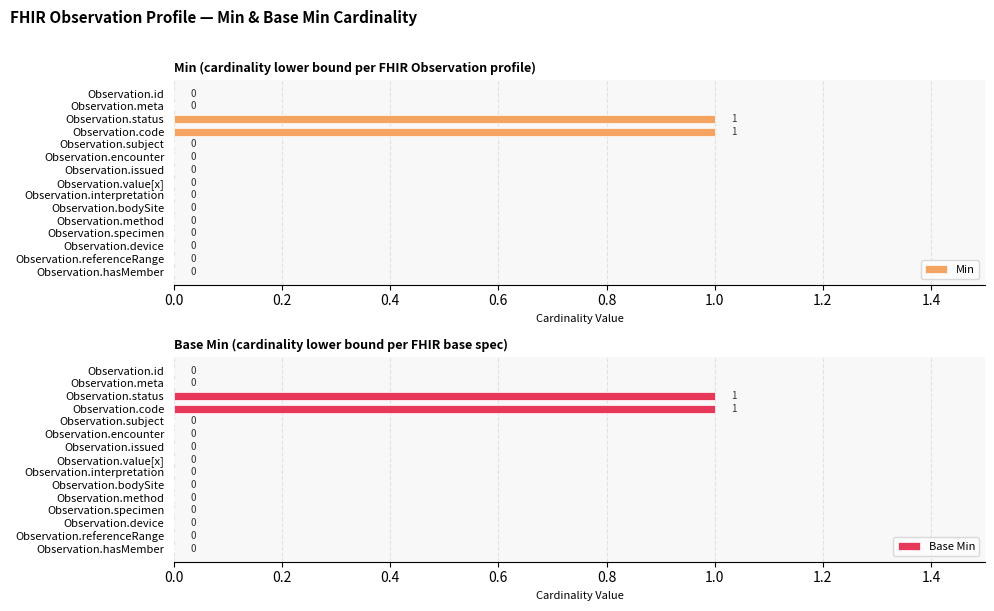

What is the difference between the maximum and minimum values in the Min series?

1